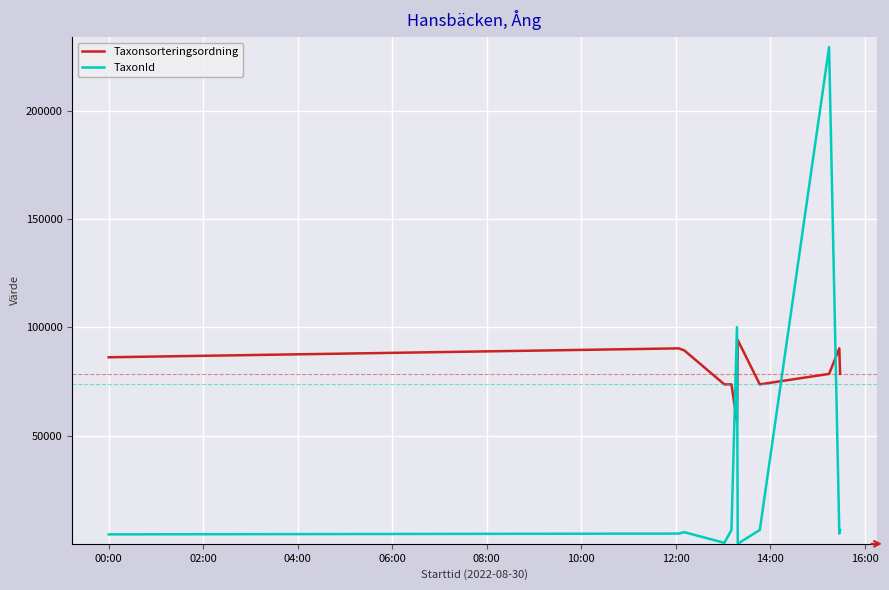

What is the difference between the maximum and minimum values in the TaxonId series?

229444